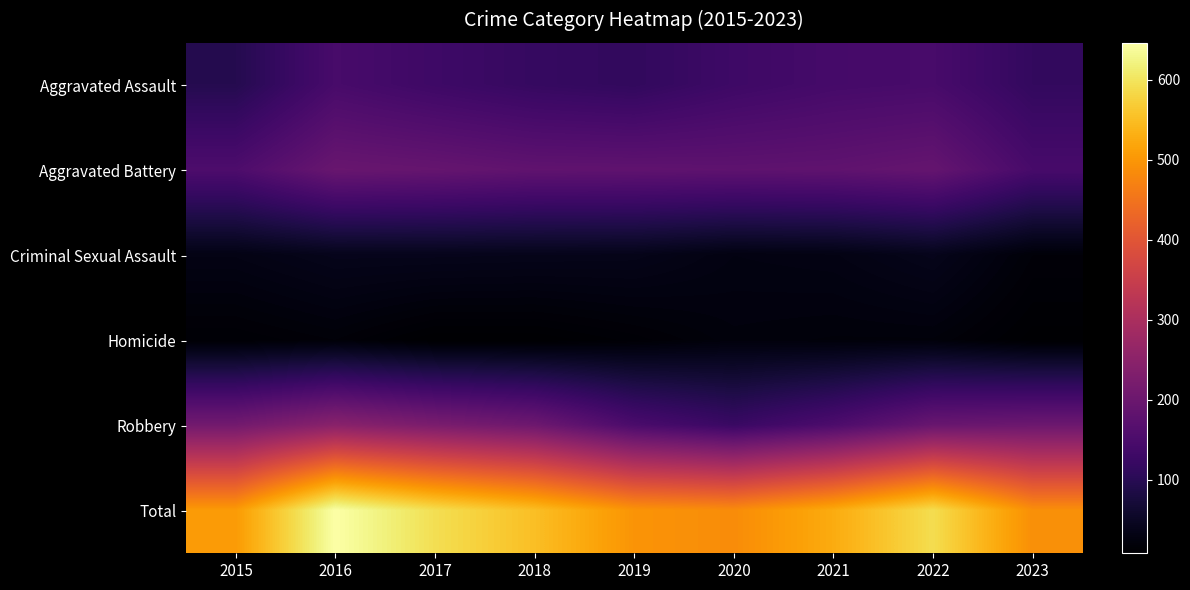

Reading right to left, transcribe all the data shown in this chart.

Aggravated Assault: 2023=115	2022=146	2021=142	2020=131	2019=113	2018=119	2017=131	2016=146	2015=95
Aggravated Battery: 2023=145	2022=190	2021=182	2020=180	2019=182	2018=183	2017=191	2016=196	2015=154
Criminal Sexual Assault: 2023=18	2022=39	2021=30	2020=28	2019=37	2018=38	2017=39	2016=39	2015=31
Homicide: 2023=9	2022=20	2021=20	2020=22	2019=14	2018=8	2017=8	2016=18	2015=13
Robbery: 2023=202	2022=196	2021=153	2020=124	2019=150	2018=204	2017=224	2016=247	2015=212
Total: 2023=489	2022=591	2021=527	2020=485	2019=496	2018=552	2017=593	2016=646	2015=505